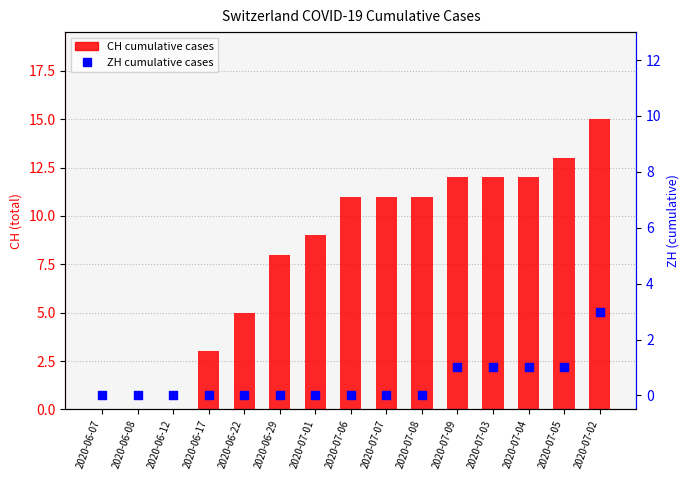

Which series has the largest total across all categories?

CH